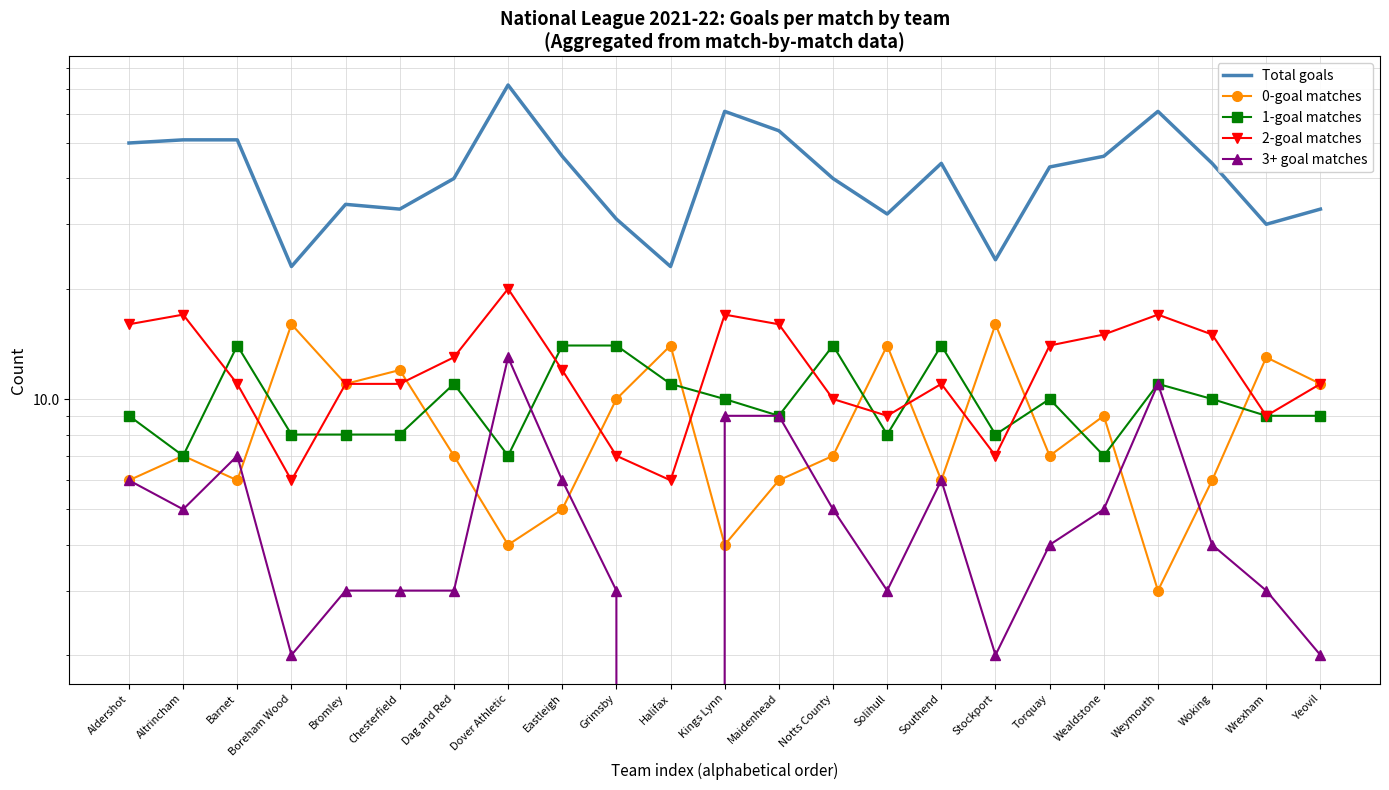

Which series has the largest range (max minus min)?

Total goals